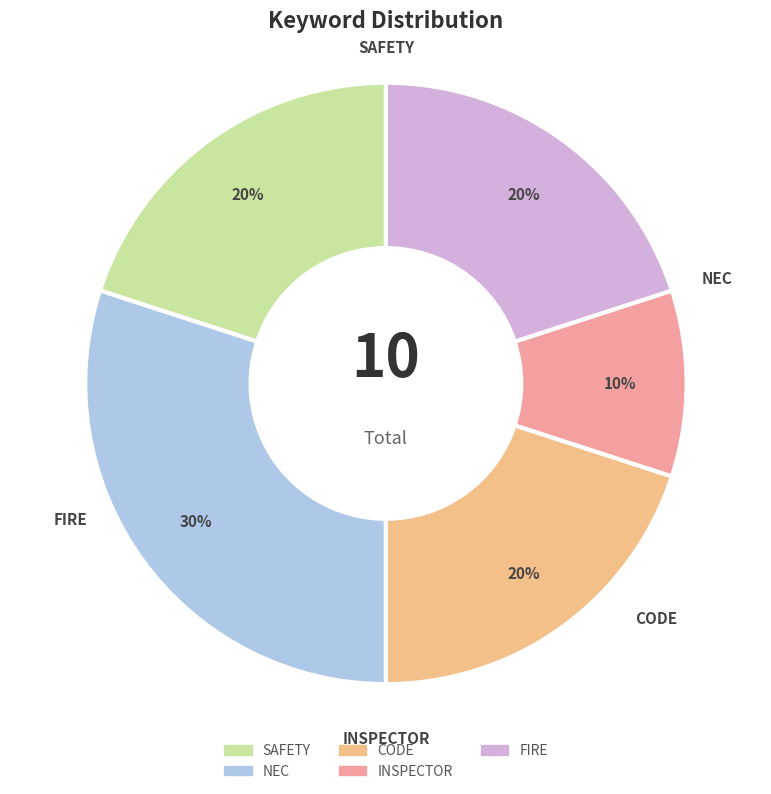

To the nearest percent, what is the difference between the largest and smallest slice percentages?

20%